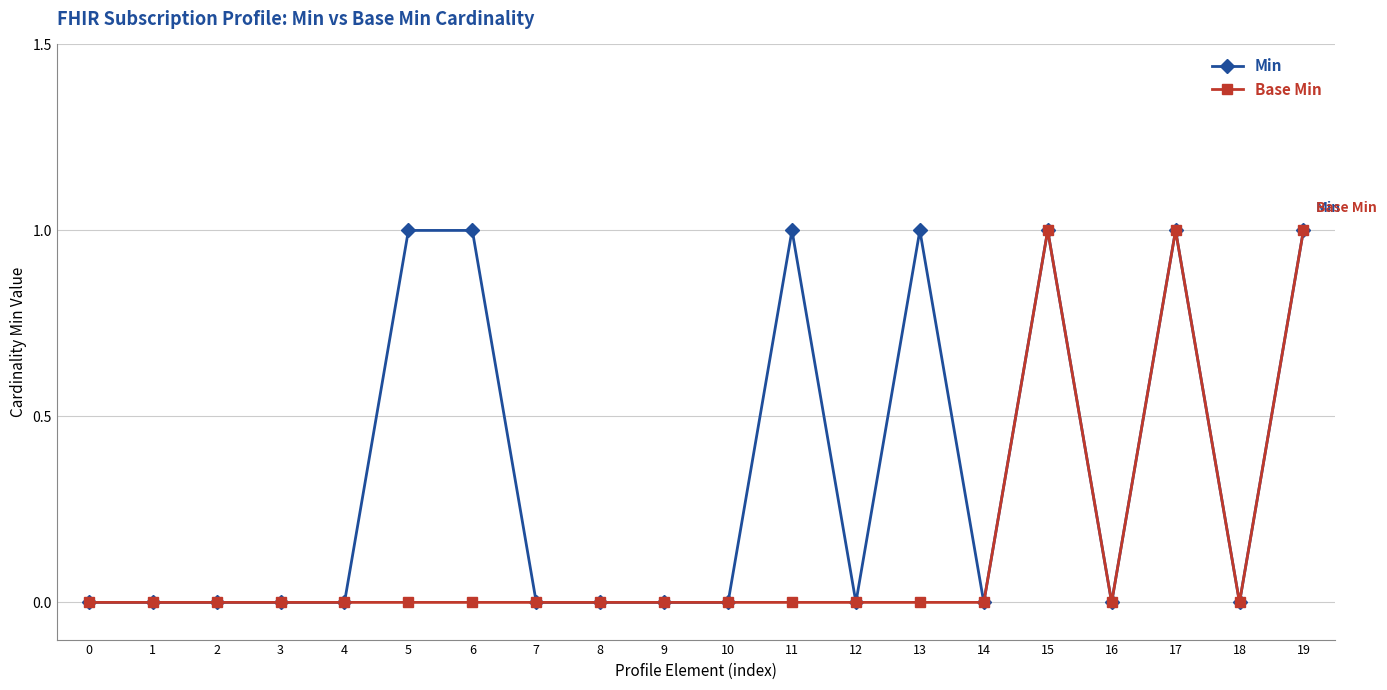

Is it true that Base Min equals -1 at 4?

False